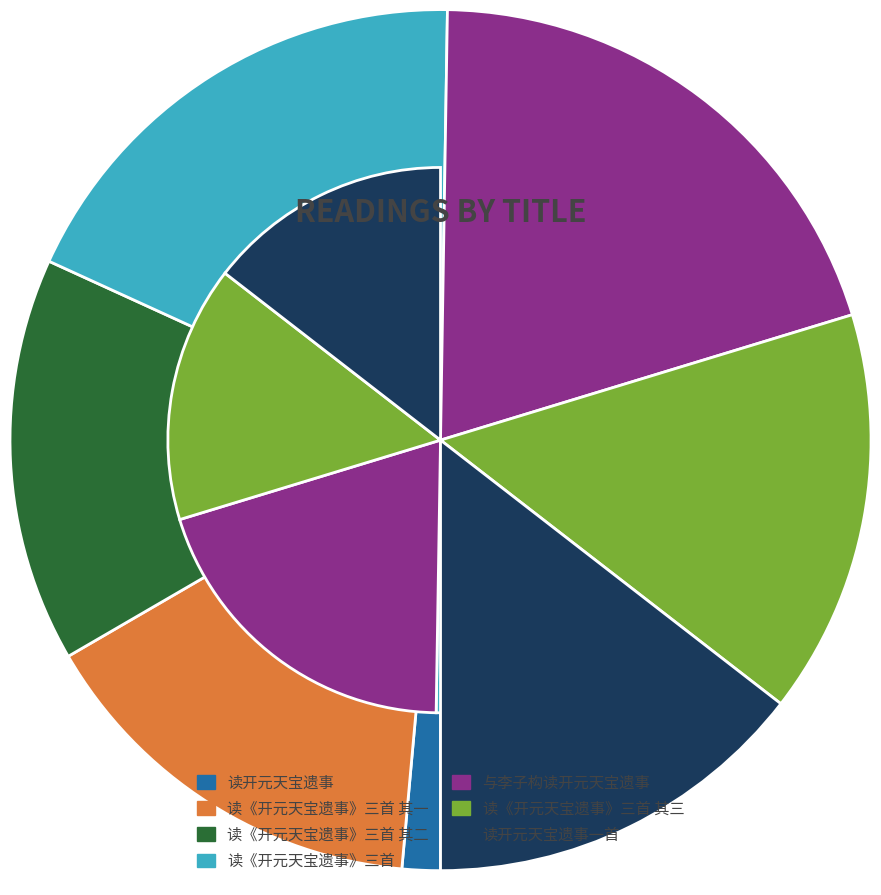

Is there a majority slice in this chart?

No